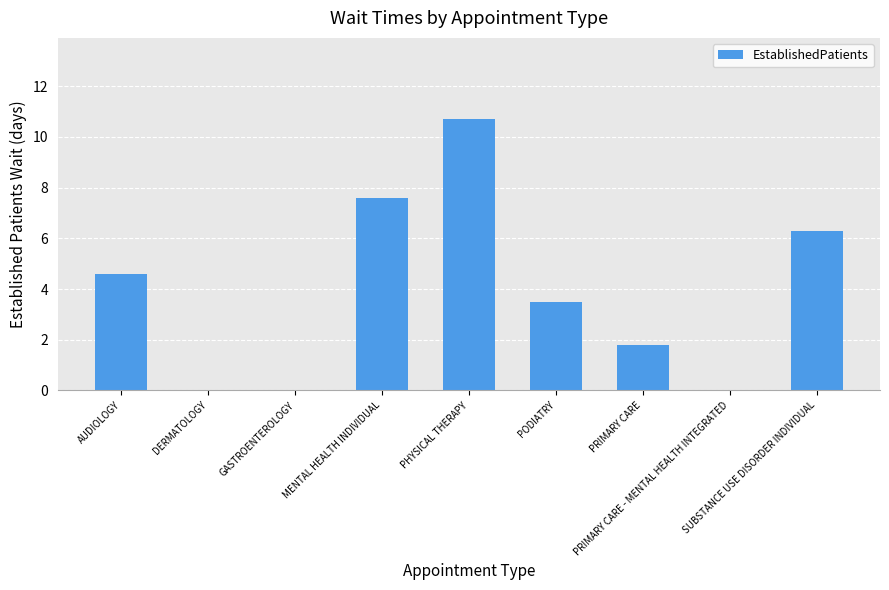

What is the greatest value displayed?

10.7